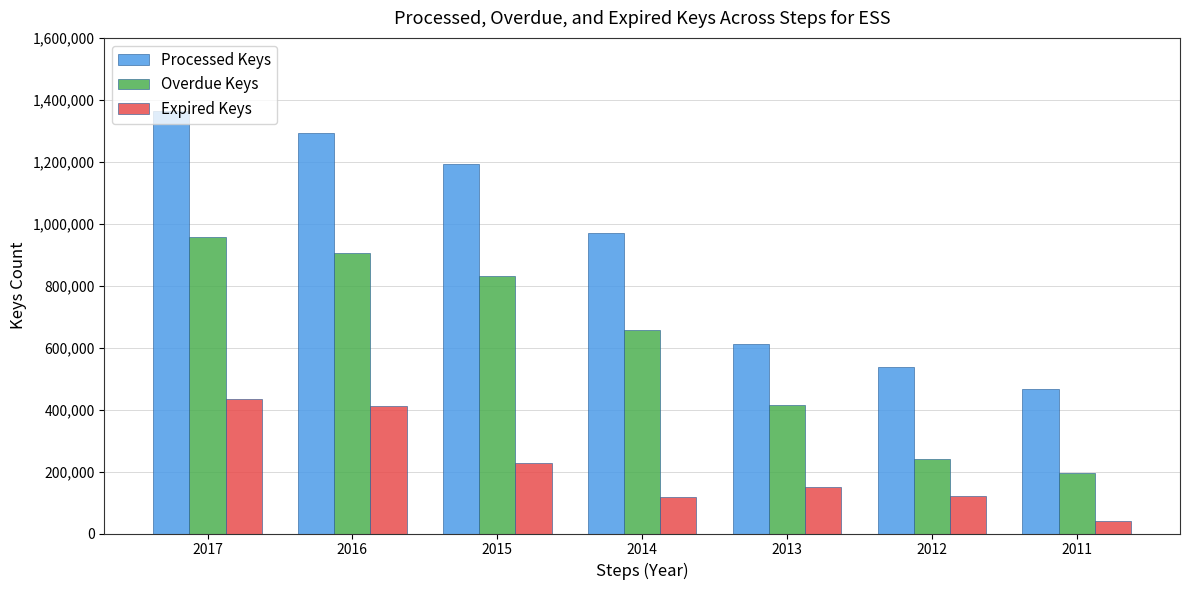

What is the difference between the maximum and minimum values in the Processed Keys series?

896500